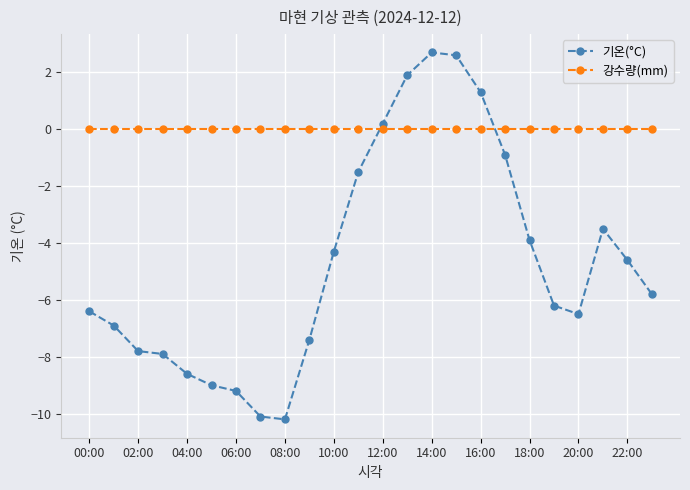

What is the minimum value shown in the chart?

-10.2